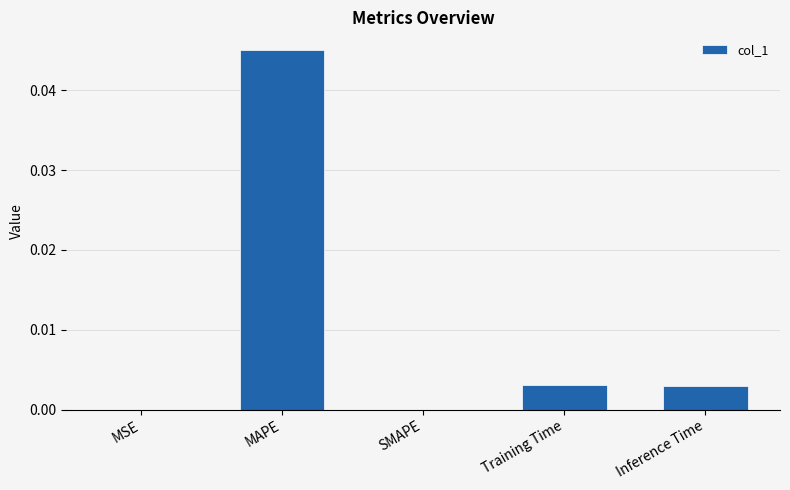

Between MAPE and Inference Time, which is larger?

MAPE